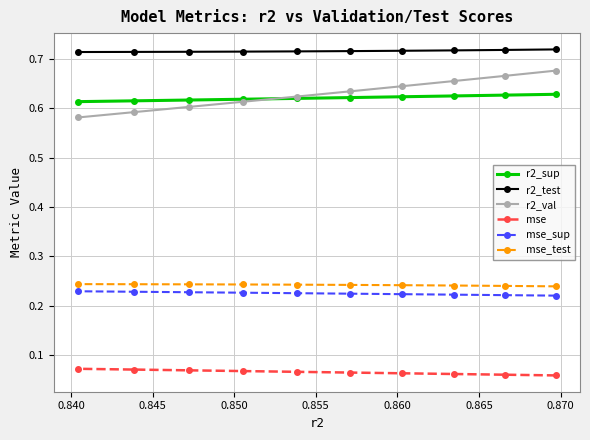

What is the difference between the maximum and minimum values in the r2_val series?

0.1